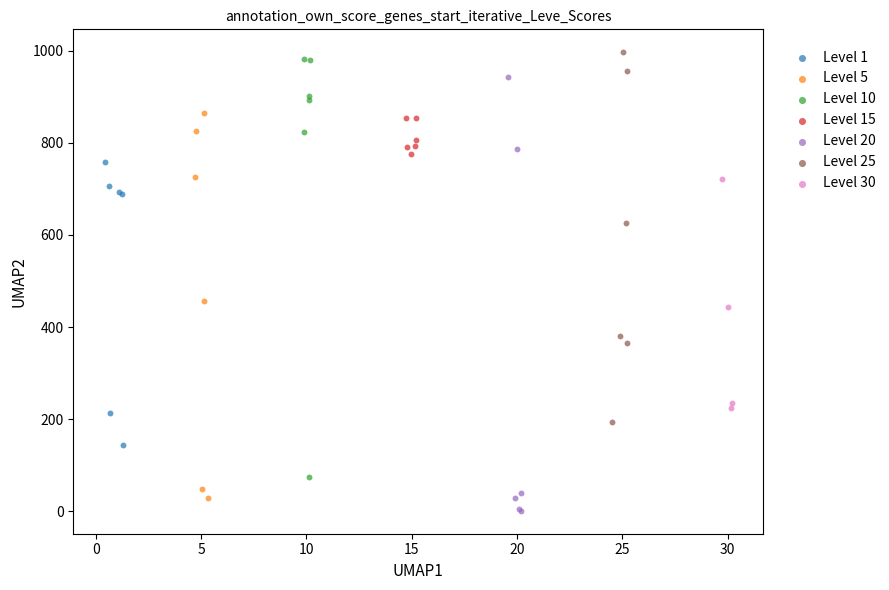

Which series has the widest spread of Y values?

Level 20